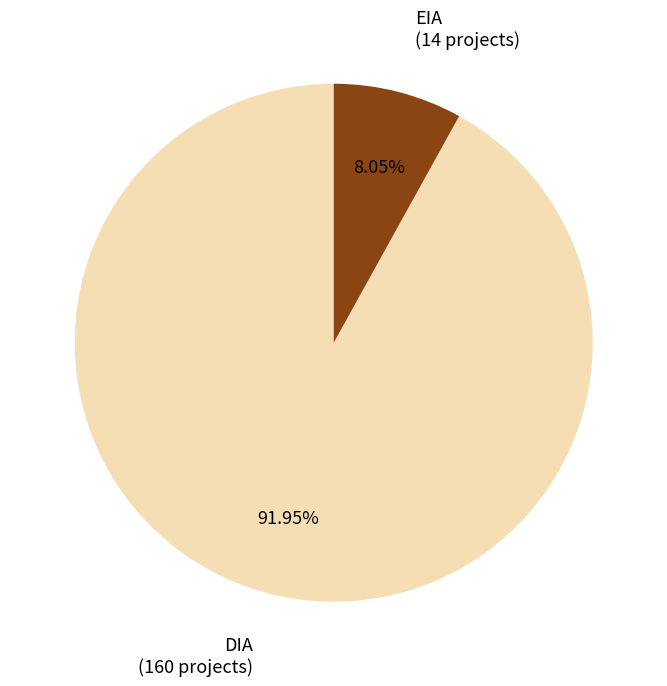

How many slices are in this pie chart?

2